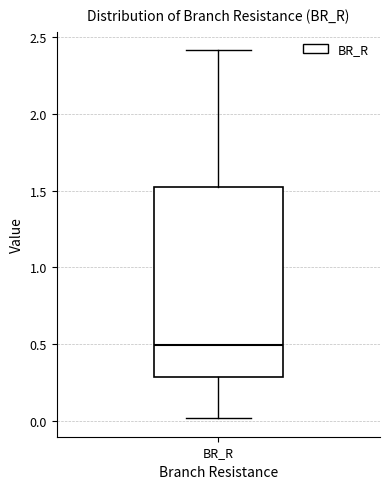

Where is the upper edge of the box for BR_R on the y-axis? The values are not printed on the chart, so give them approximately, as read against the axis.

1.55